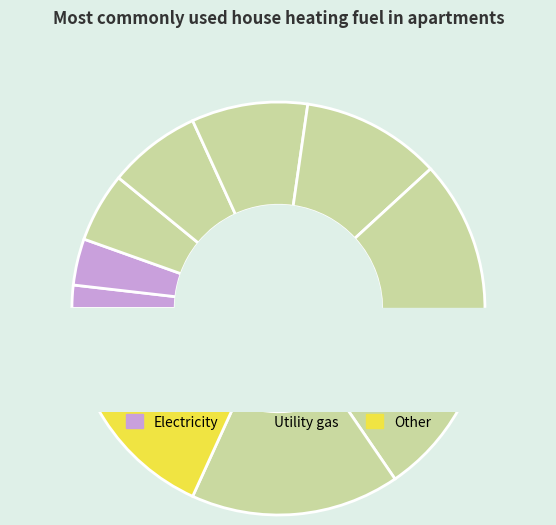

The 9 slice represents 16% of the pie. True or false?

True